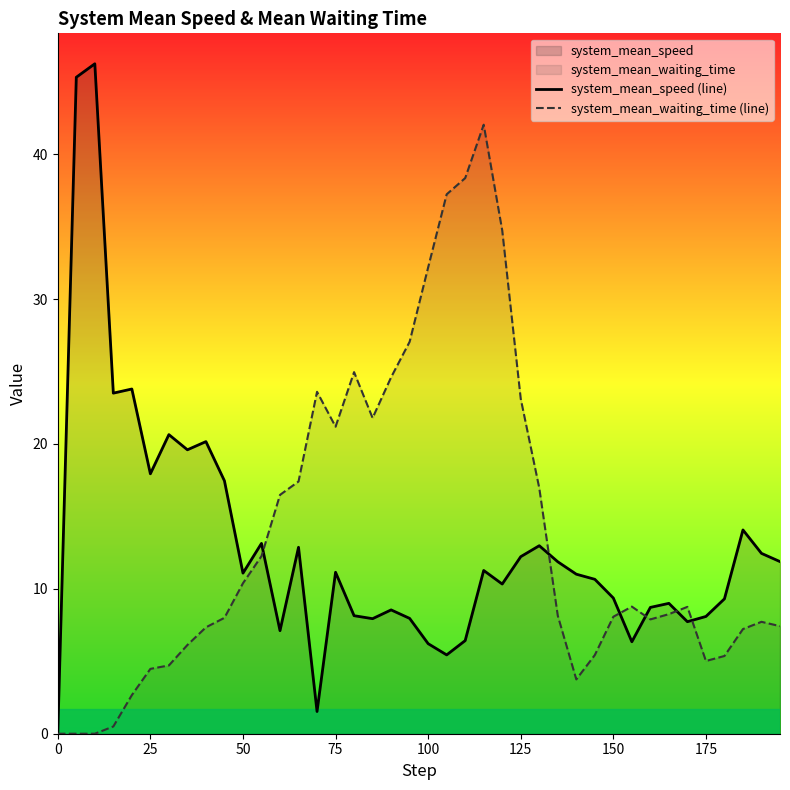

At which label is system_mean_waiting_time (line) closest to 21?

75